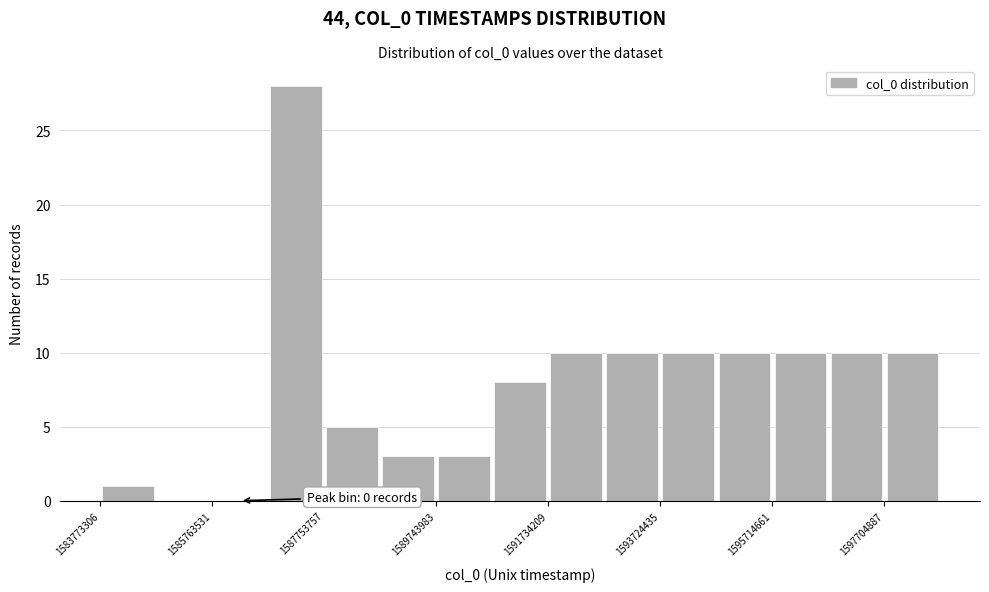

Over which range of the x-axis is the bar tallest?

1586800000 to 1587800000